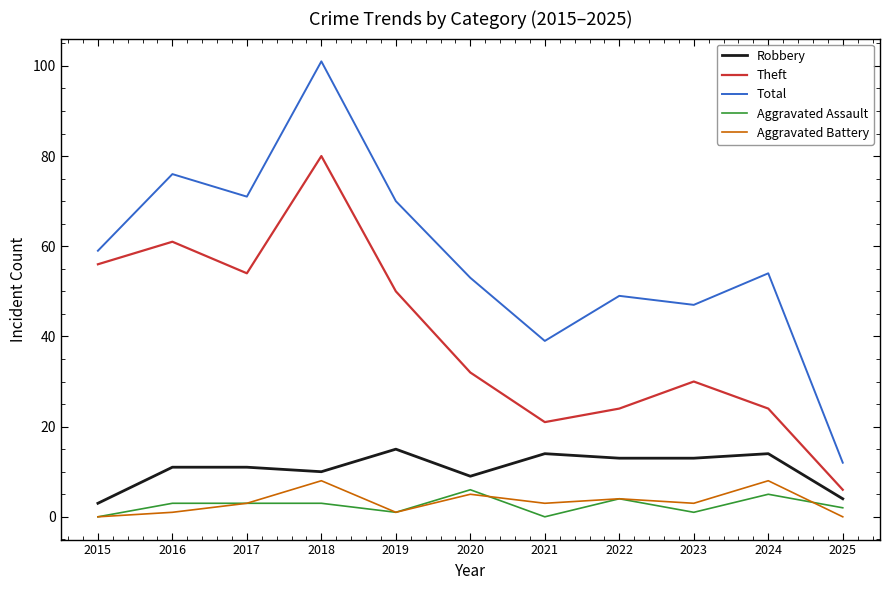

At which label does Robbery reach its minimum?

2015